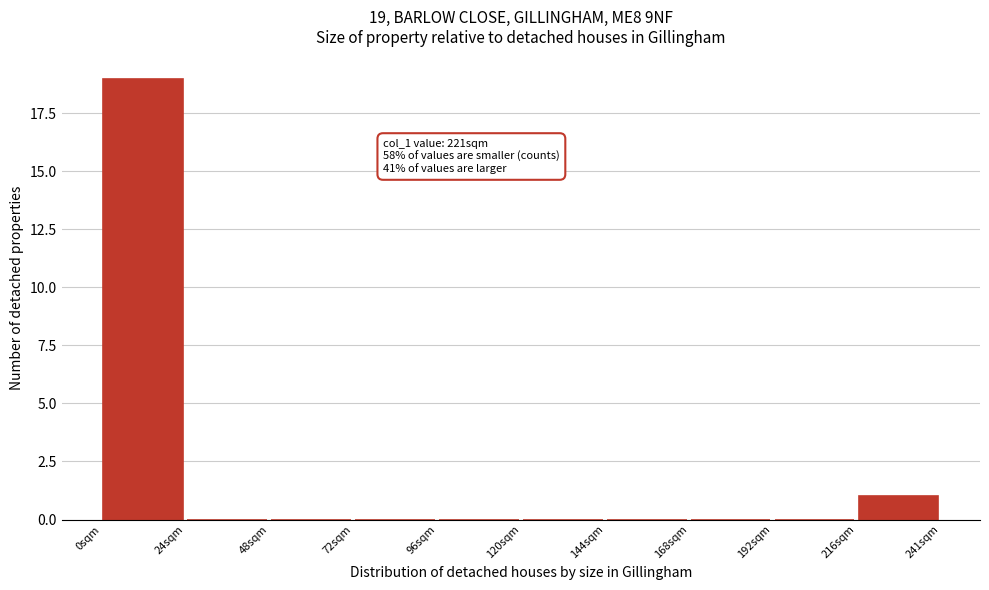

Which range on the x-axis has the tallest bar?

0 to 25